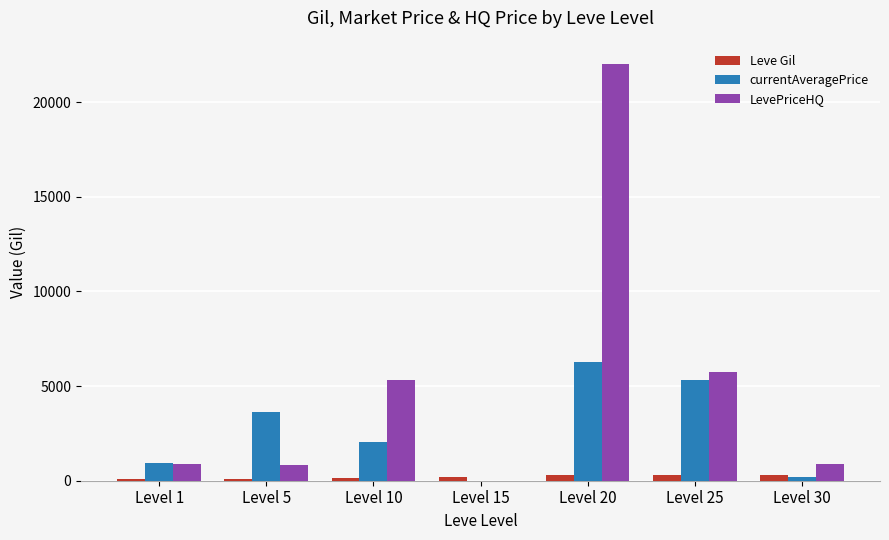

How many categories are shown in the chart?

7